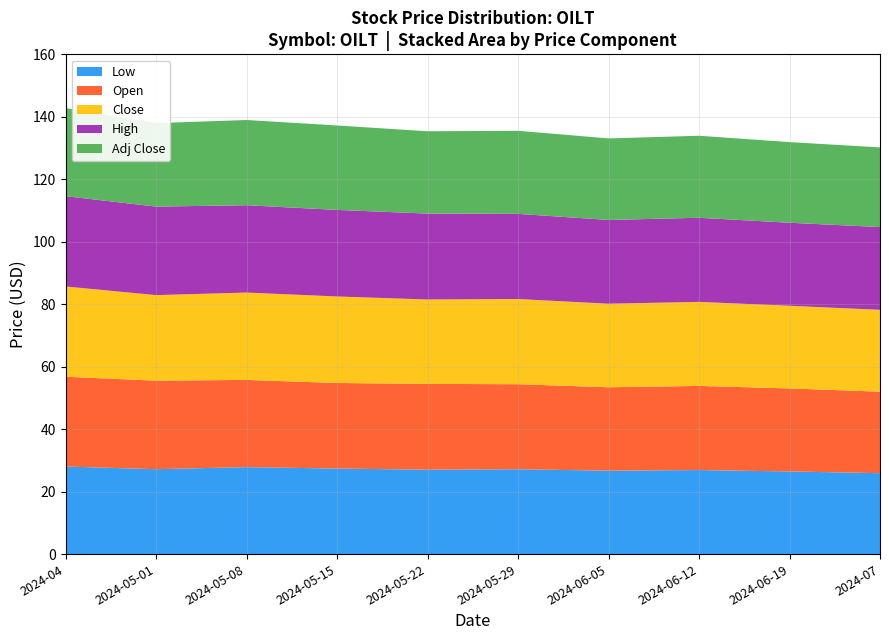

Reading left to right, what are all the values shown in this chart?

Low: 28.0	27.2	27.8	27.4	27.0	27.2	26.7	26.9	26.5	25.9
Open: 28.7	28.3	27.9	27.4	27.5	27.2	26.7	26.9	26.6	26.1
Close: 28.9	27.4	28.0	27.7	27.0	27.3	26.8	26.9	26.5	26.2
High: 28.9	28.3	28.0	27.7	27.5	27.3	26.8	26.9	26.6	26.5
Adj Close: 28.2	26.7	27.3	27.0	26.4	26.6	26.1	26.3	25.8	25.5